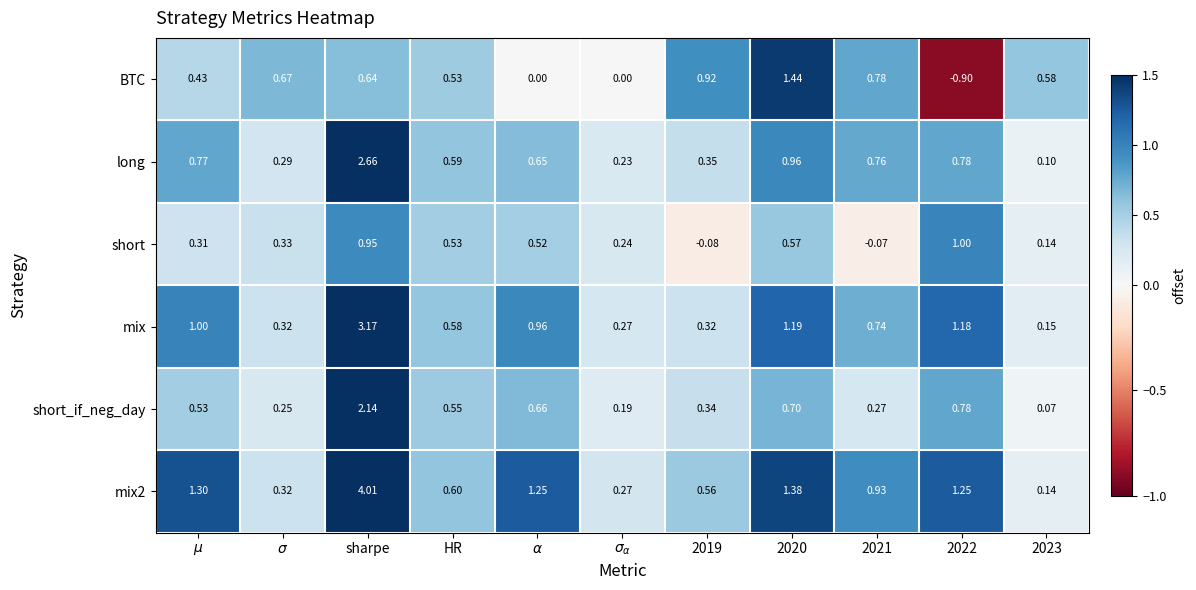

At which category is the sum across all series the highest?

sharpe